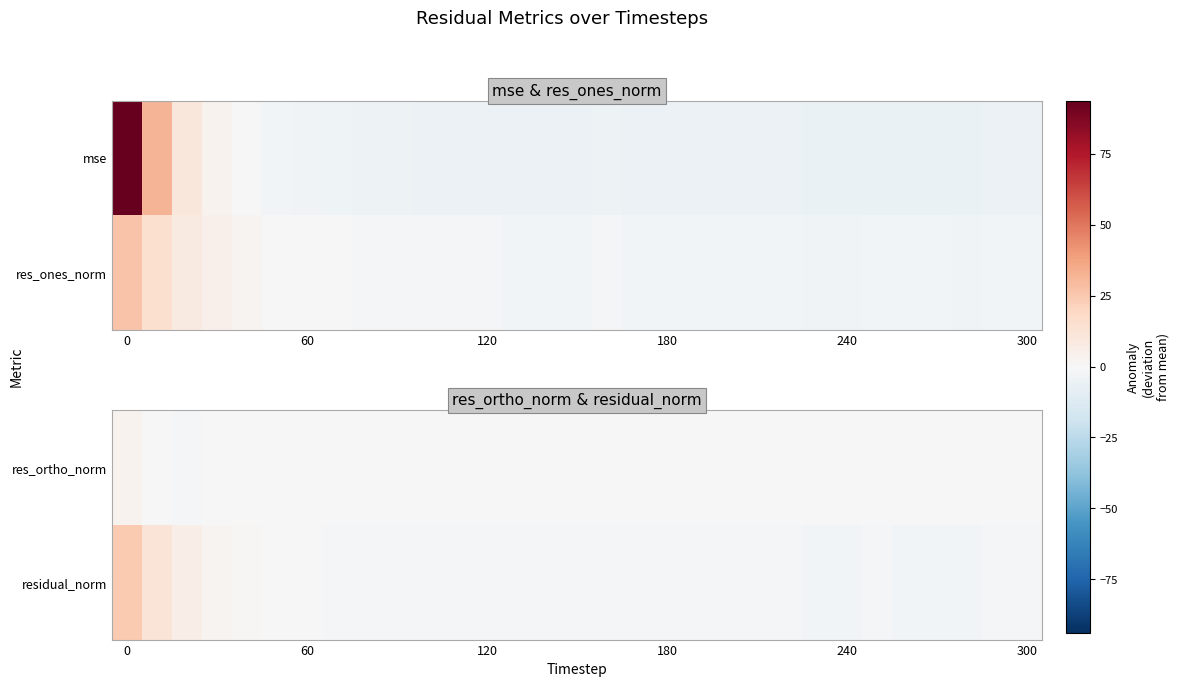

How many data points does each series have?

31